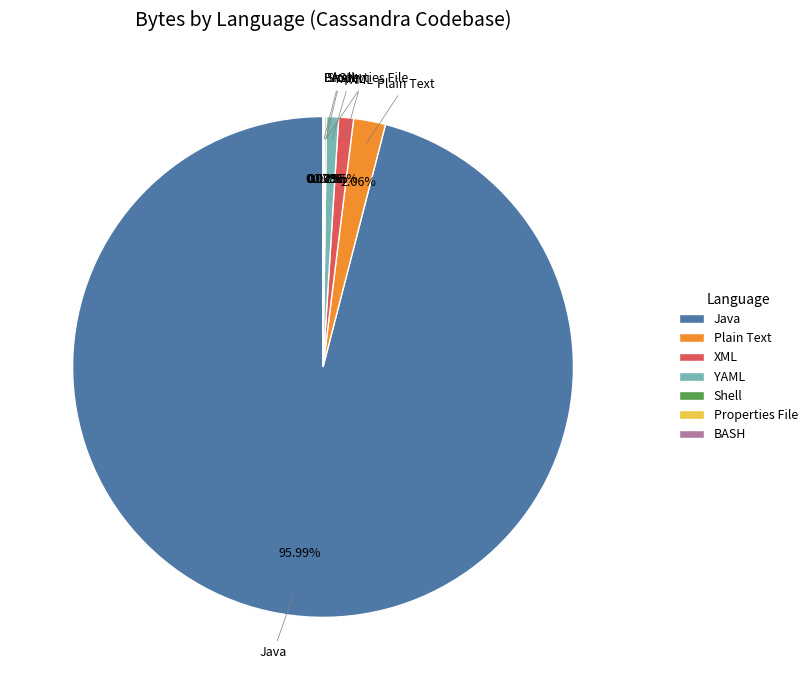

Is there a majority slice in this chart?

Yes